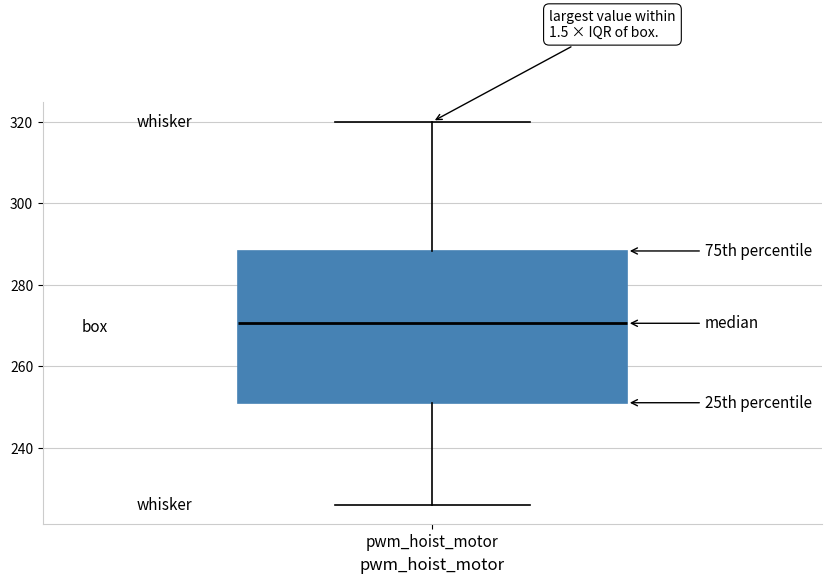

Read this box plot against the y-axis: the position of the median line, the range covered by the box, and the ends of both whiskers. The values are not printed on the chart, so give them approximately, as read against the axis.

median 270, box 252 to 288, whiskers 226 to 320